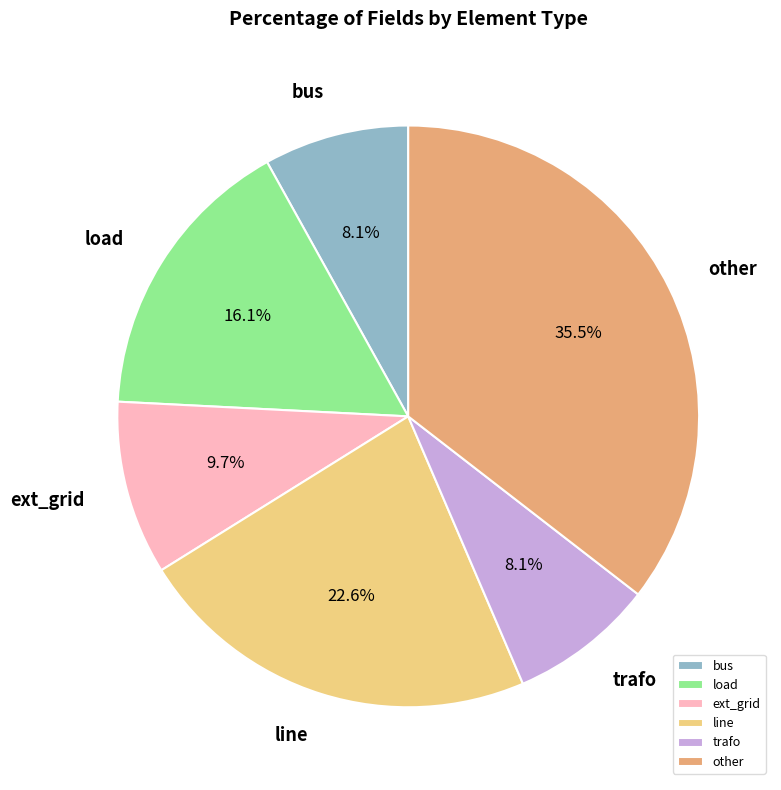

To the nearest percent, what is the average slice percentage?

17%